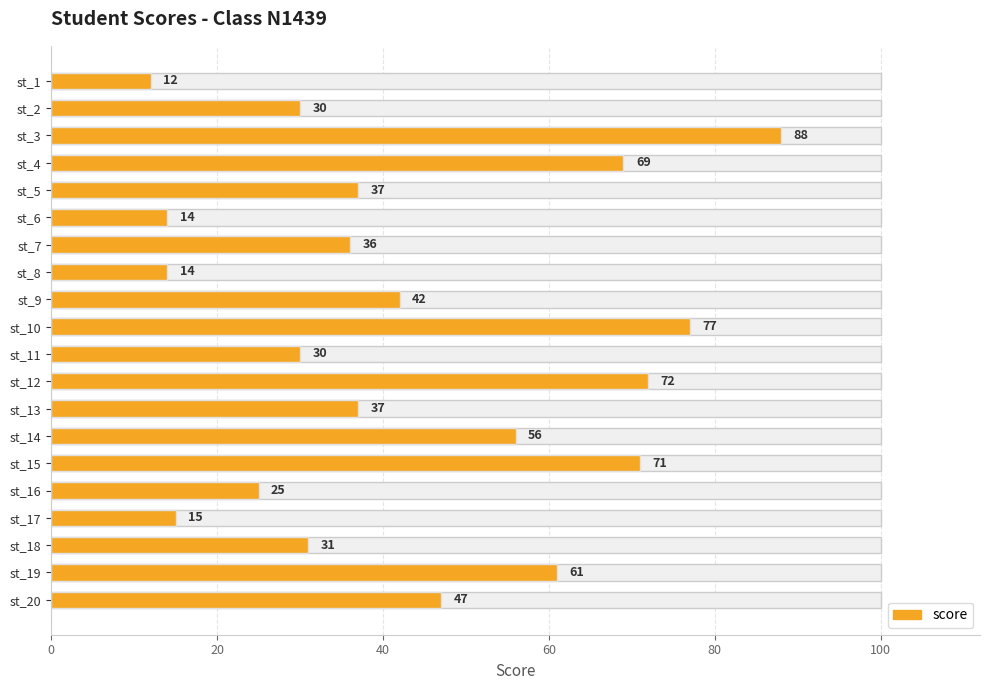

What is the minimum value shown in the chart?

12